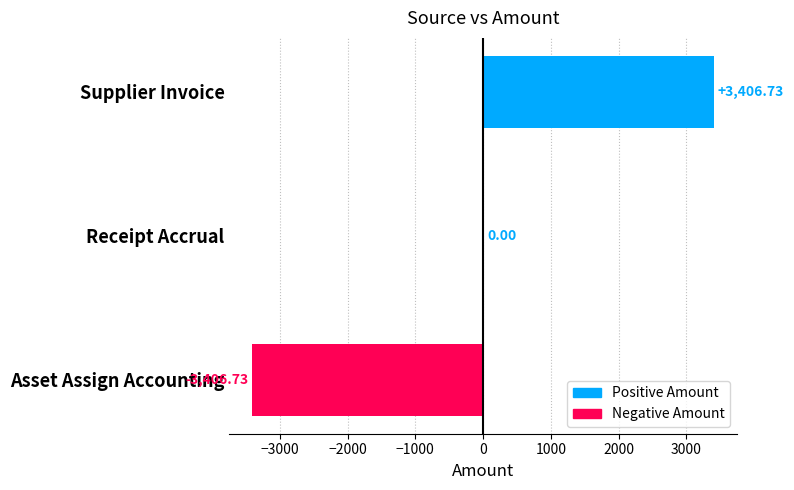

How many series are shown in this chart?

1